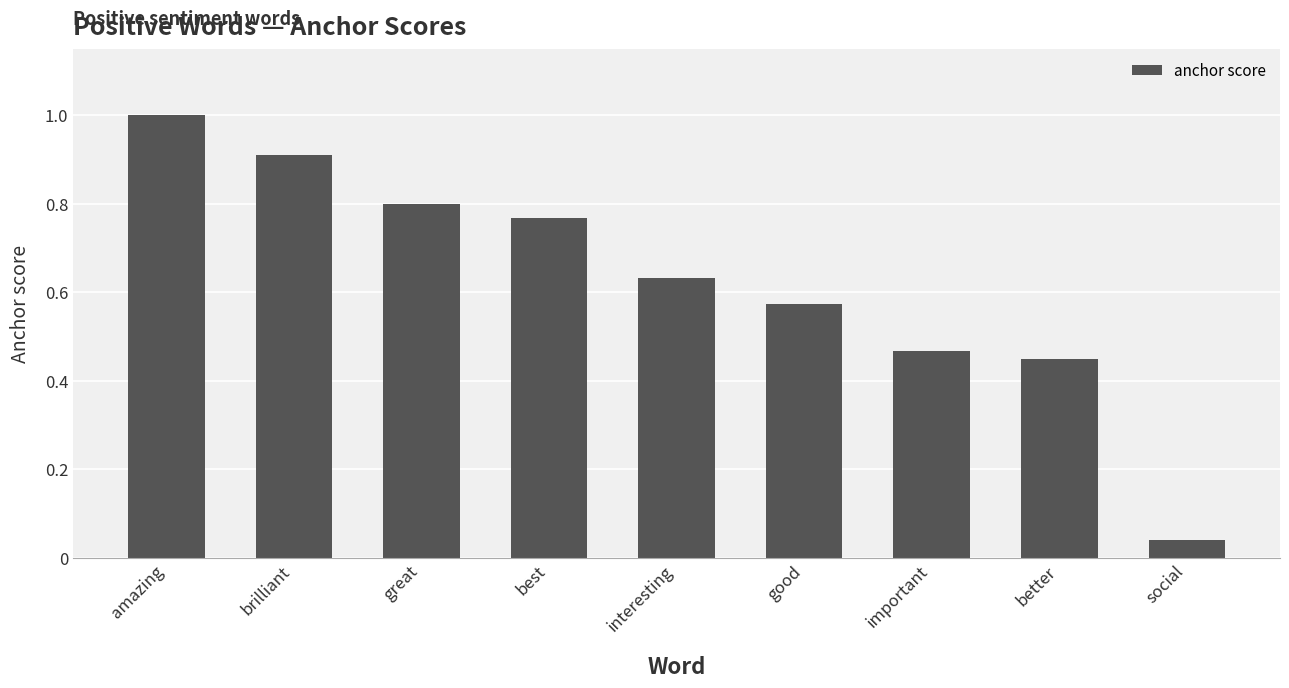

What is the label of the 7th bar from the right?

great